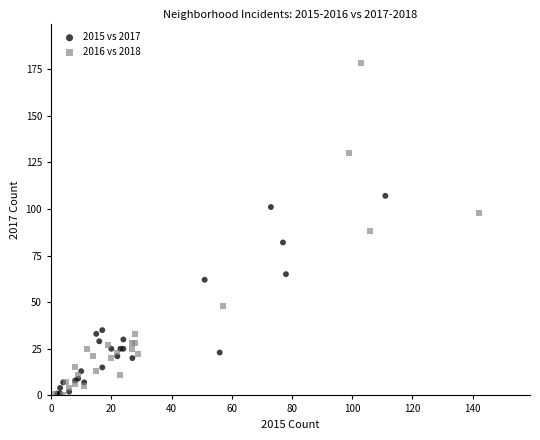

Which series reaches the maximum Y coordinate?

2016 vs 2018